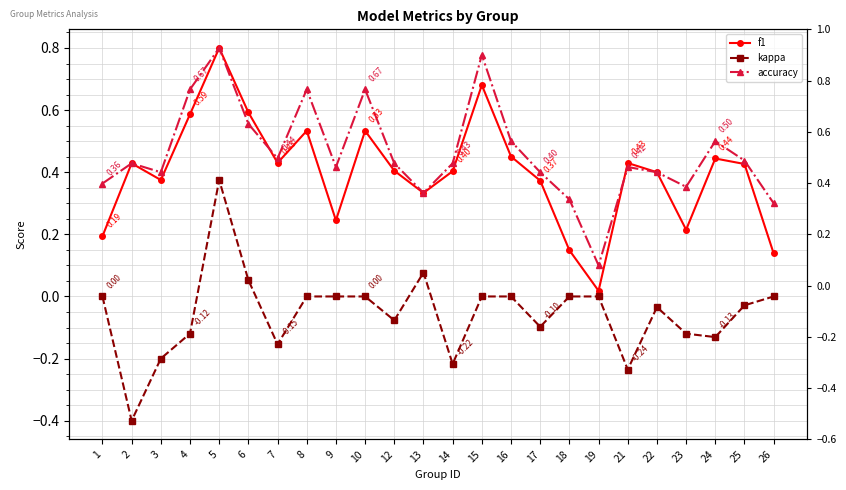

Does the chart have visible grid lines?

Yes